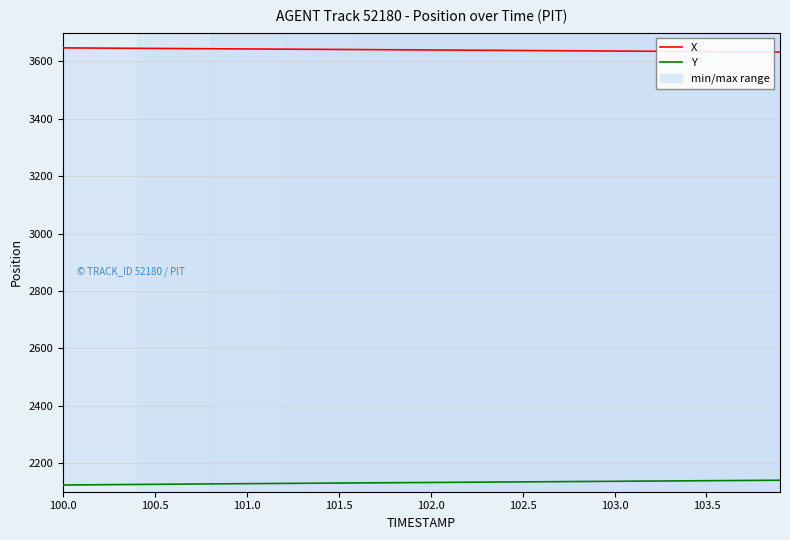

What is the average value of the X series?

3639.8